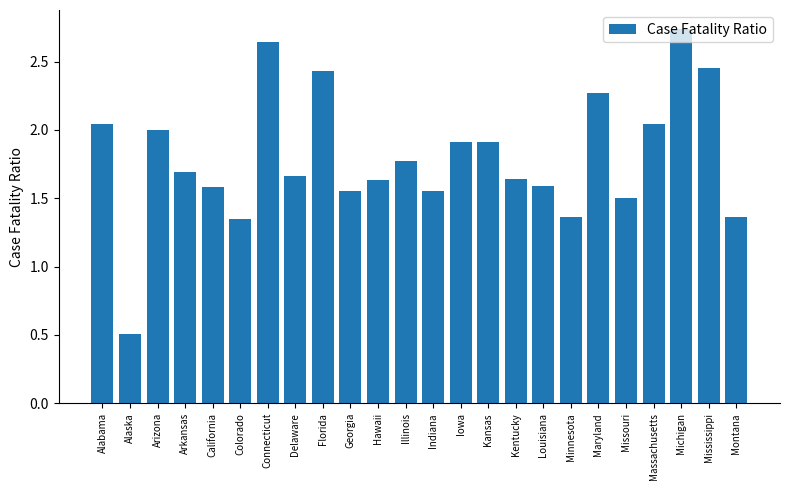

What is the approximate value at Missouri?

1.5